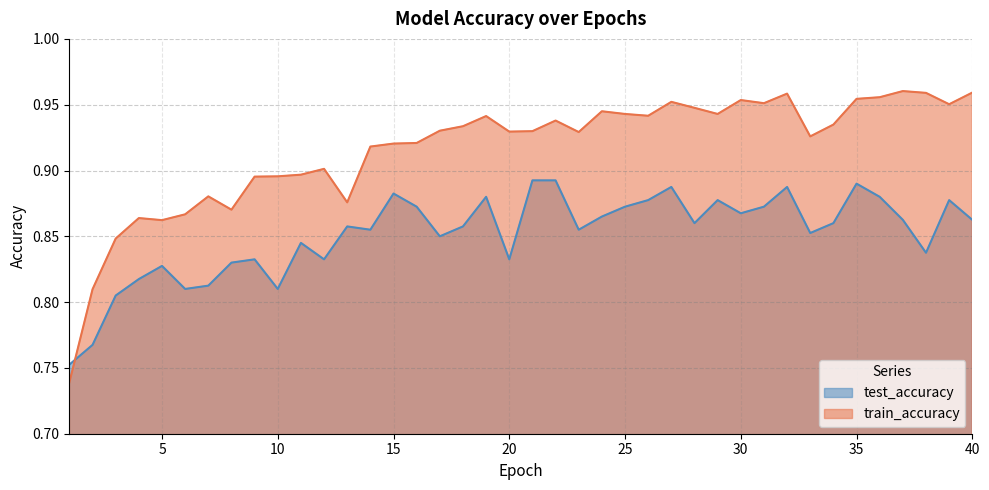

How many times do test_accuracy and train_accuracy cross each other?

1